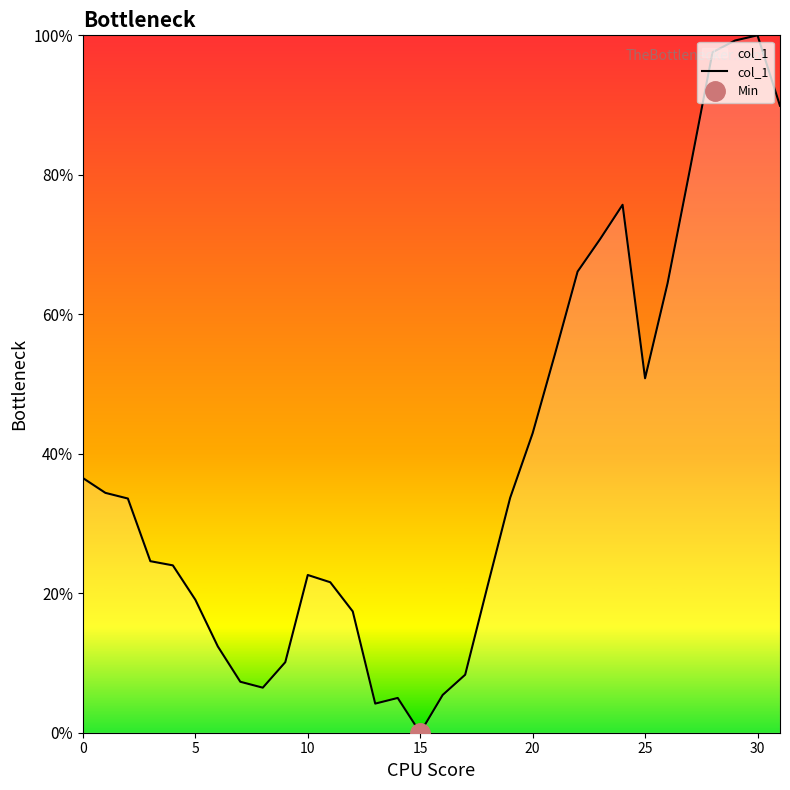

The value at 25 is 0.0. True or false?

False